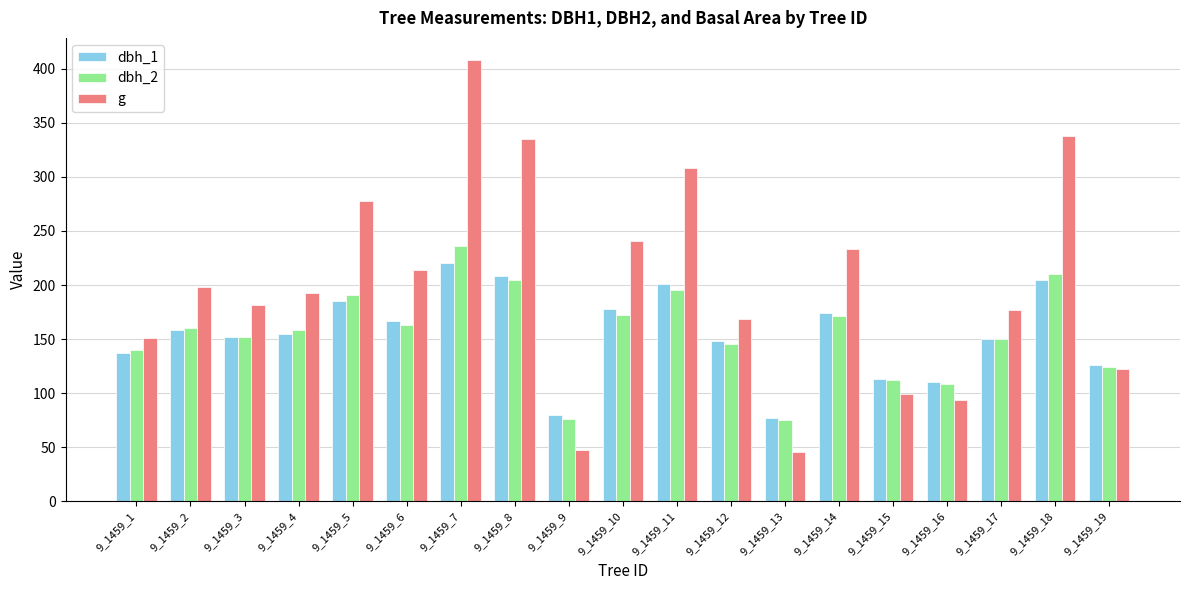

Are the bars grouped side by side (vs. stacked)?

Yes